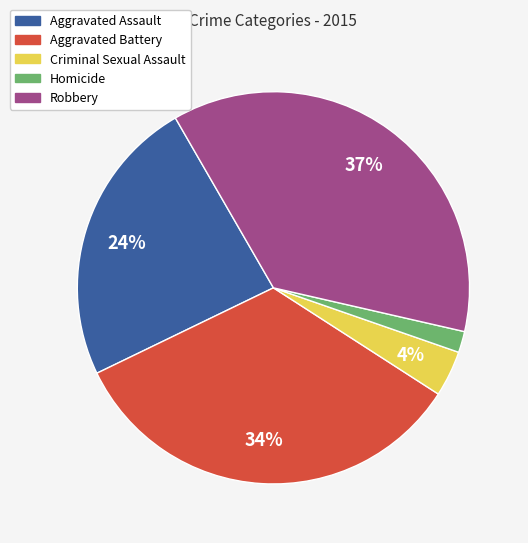

Which has a higher value, Criminal Sexual Assault or Aggravated Assault?

Aggravated Assault